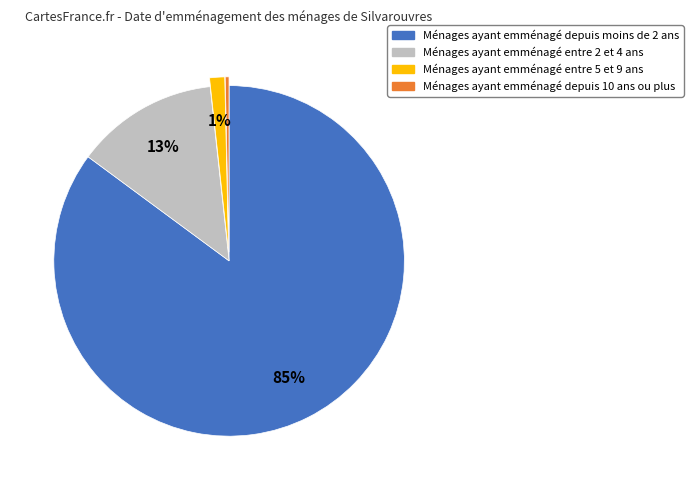

Does any single category account for the majority?

Yes